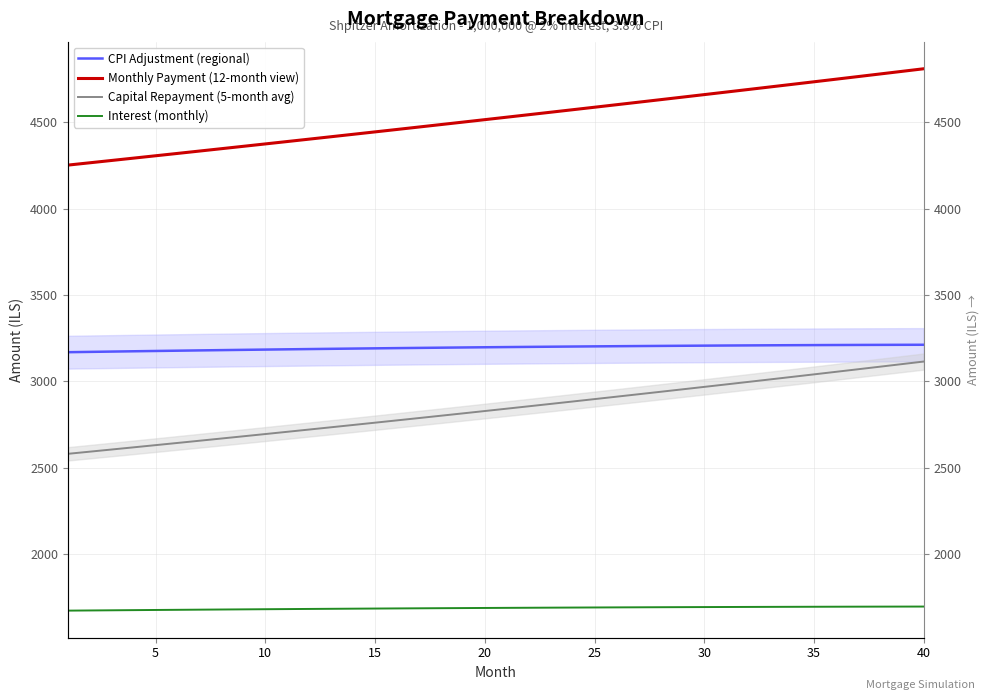

What is the maximum value shown in the chart?

4809.9